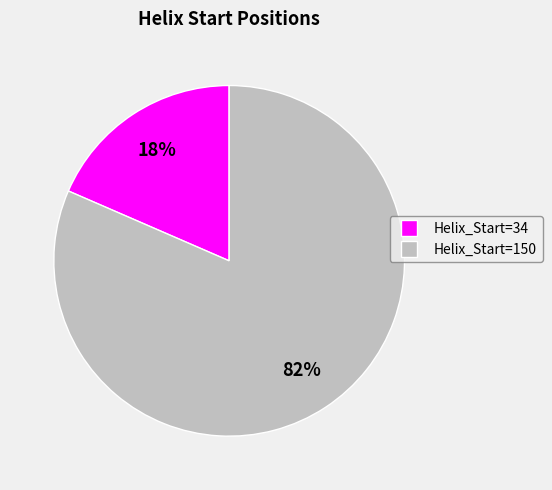

Is it true that Helix_Start=34 is 18% of the pie?

True